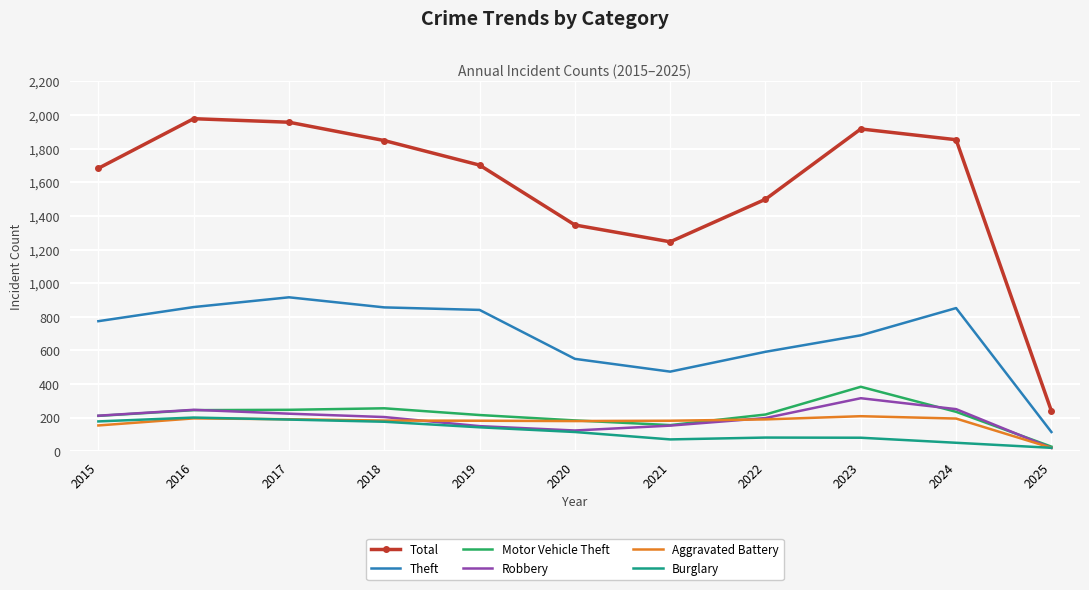

What is the difference between the Total values at 2020 and 2019?

356